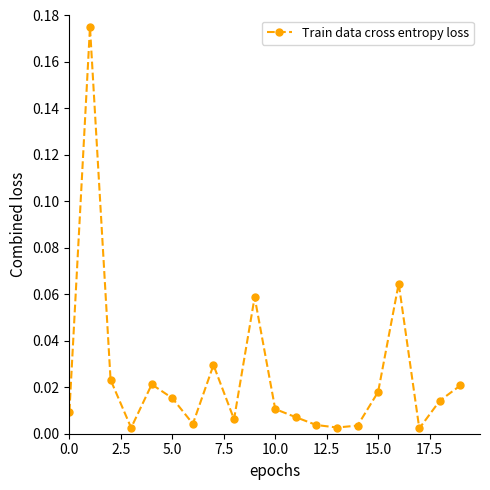

True or false: there are more than 0 points higher than both neighbors.

True